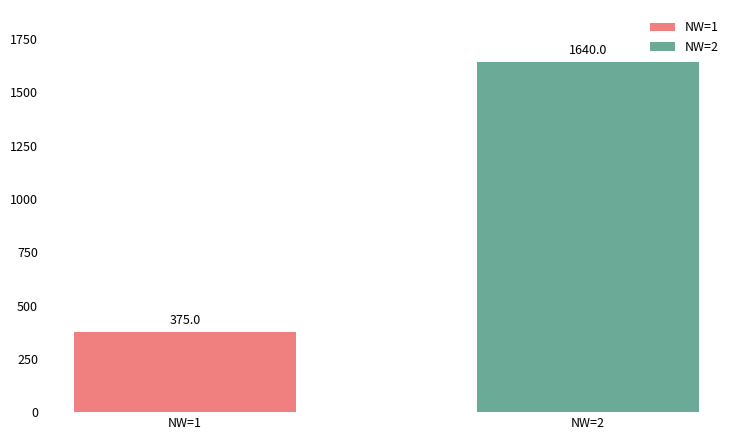

What is the difference between the values at NW=2 and NW=1?

1265